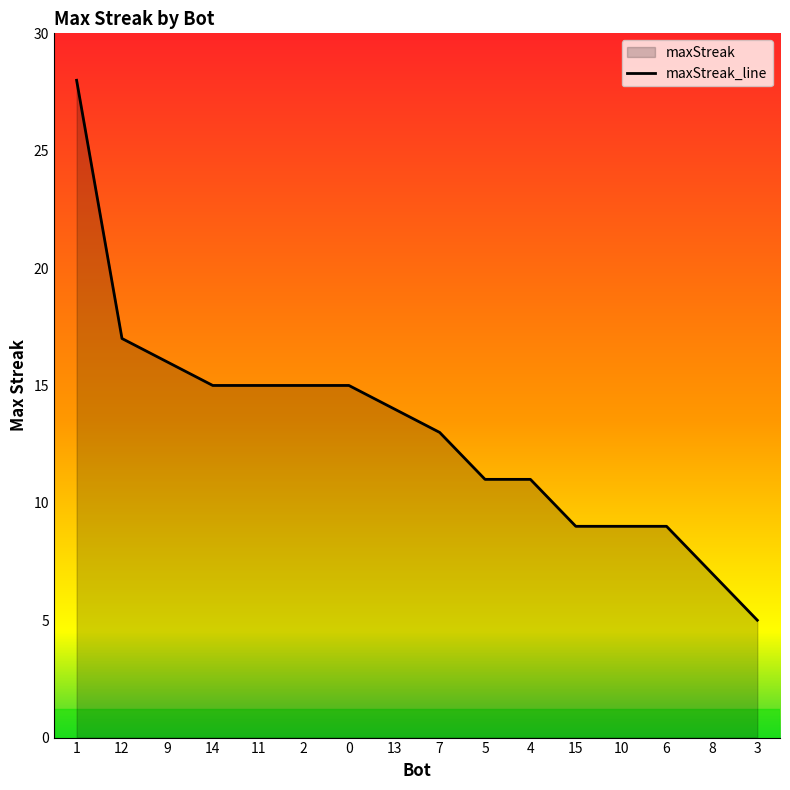

What is the change in value from 11 to 4?

-4